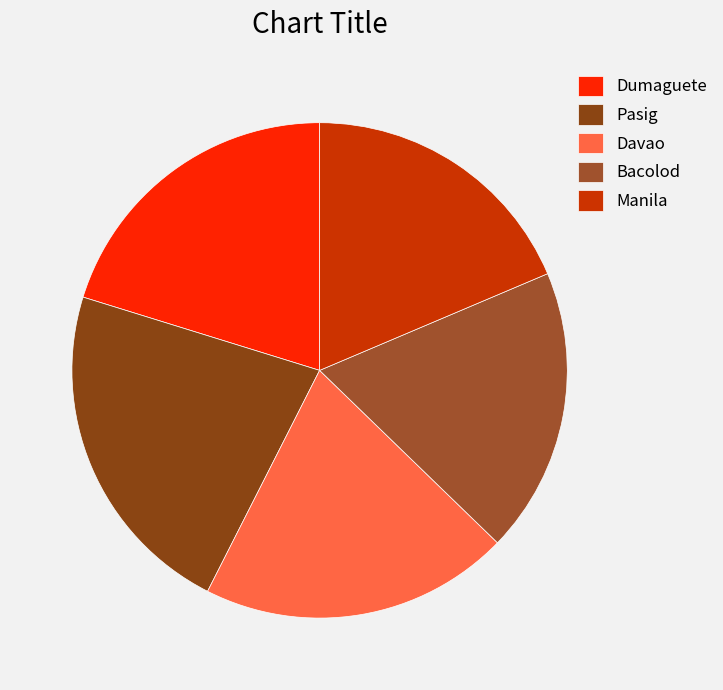

To the nearest percent, what is the difference between the largest and smallest slice percentages?

4%